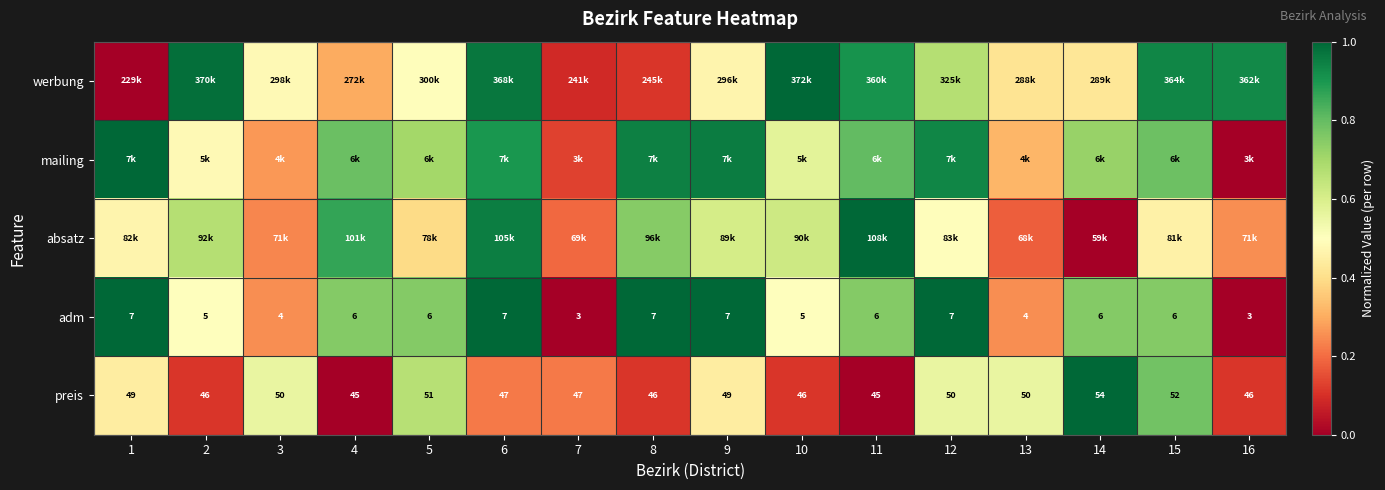

Which series changed the most between 3 and 16?

werbung